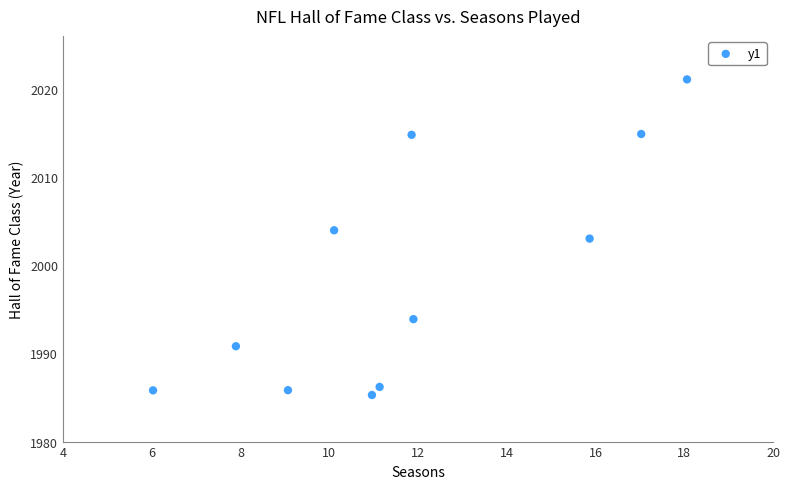

What is the range of Y values (max minus min)?

35.8